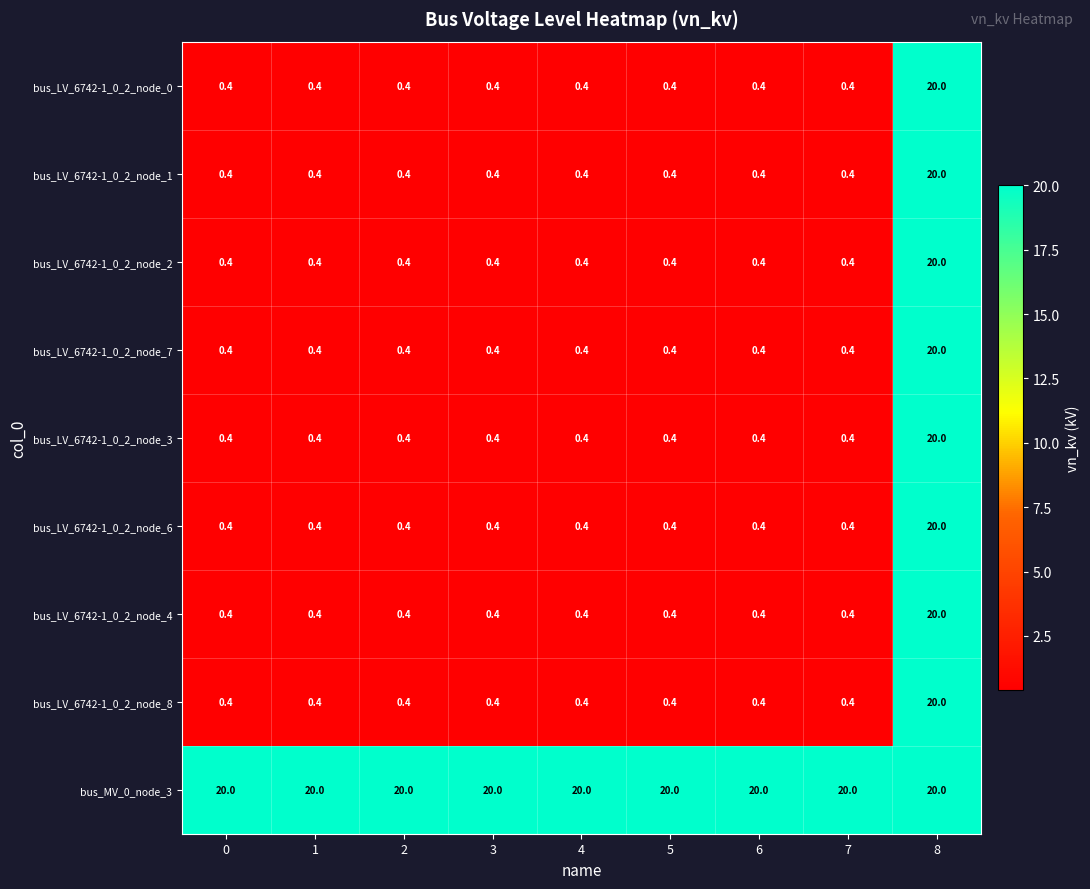

What is the sum of the bus_LV_6742-1_0_2_node_4 values at 5 and 0?

0.8